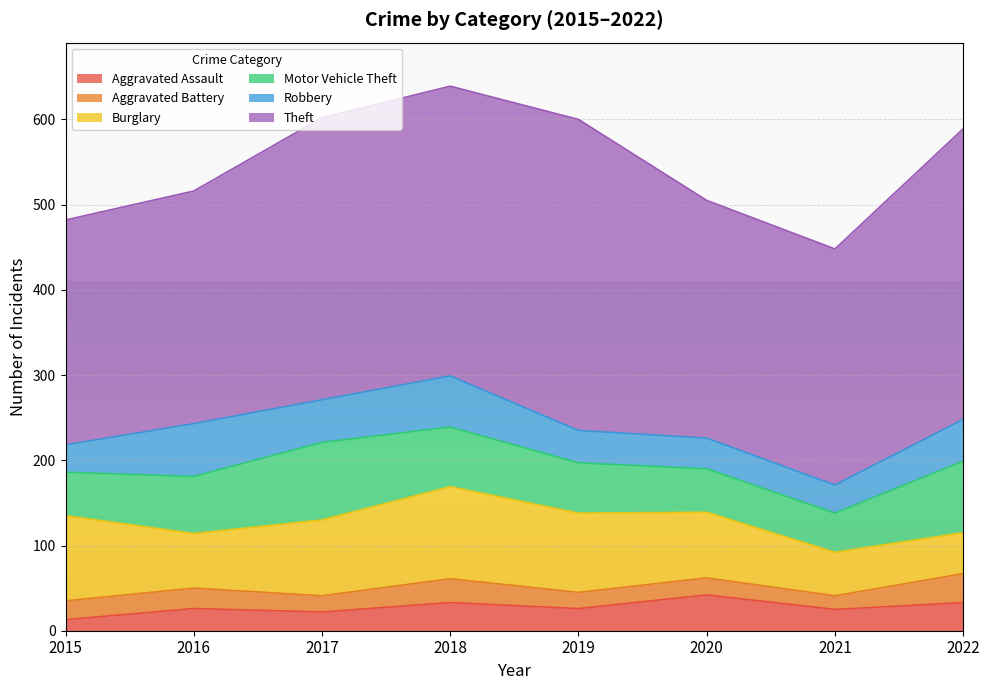

What is the total value across all series at 2021?

448